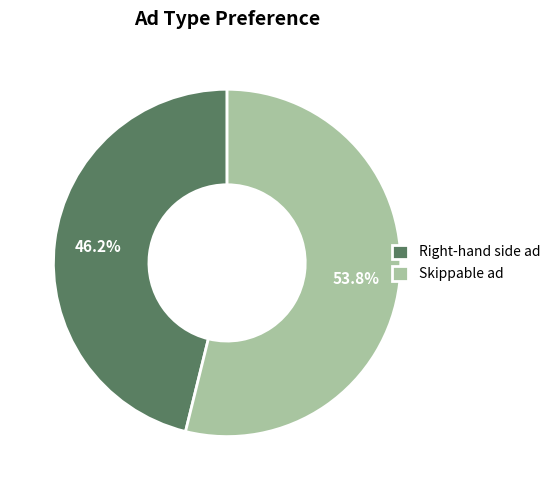

Rank the categories by value from highest to lowest.

Skippable ad, Right-hand side ad